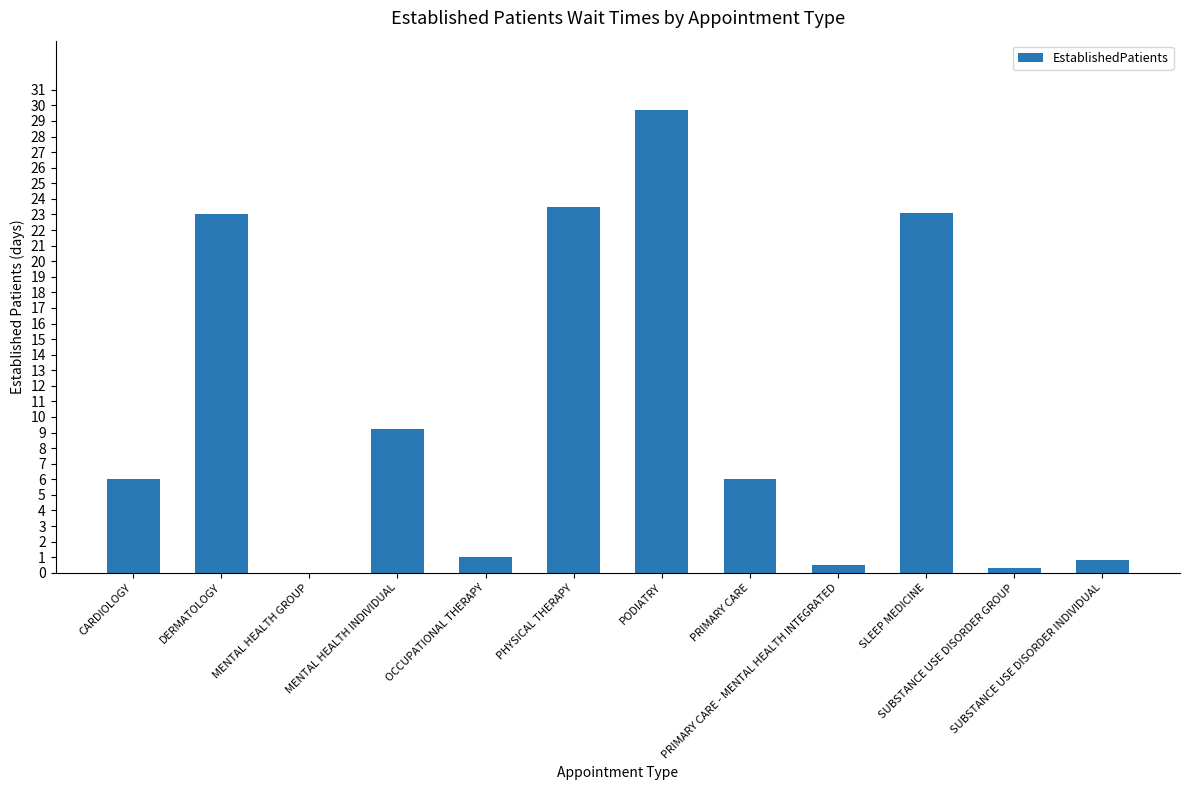

The value at MENTAL HEALTH INDIVIDUAL is 9.2. True or false?

True